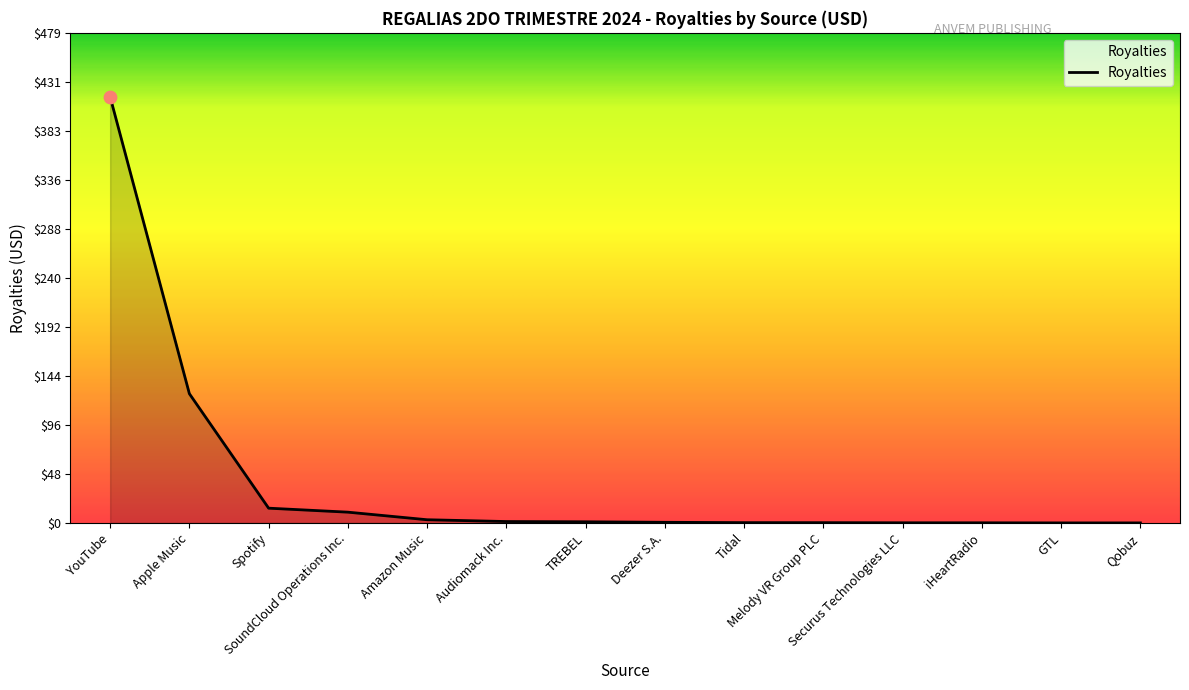

What is the change in value from YouTube to Tidal?

-416.5